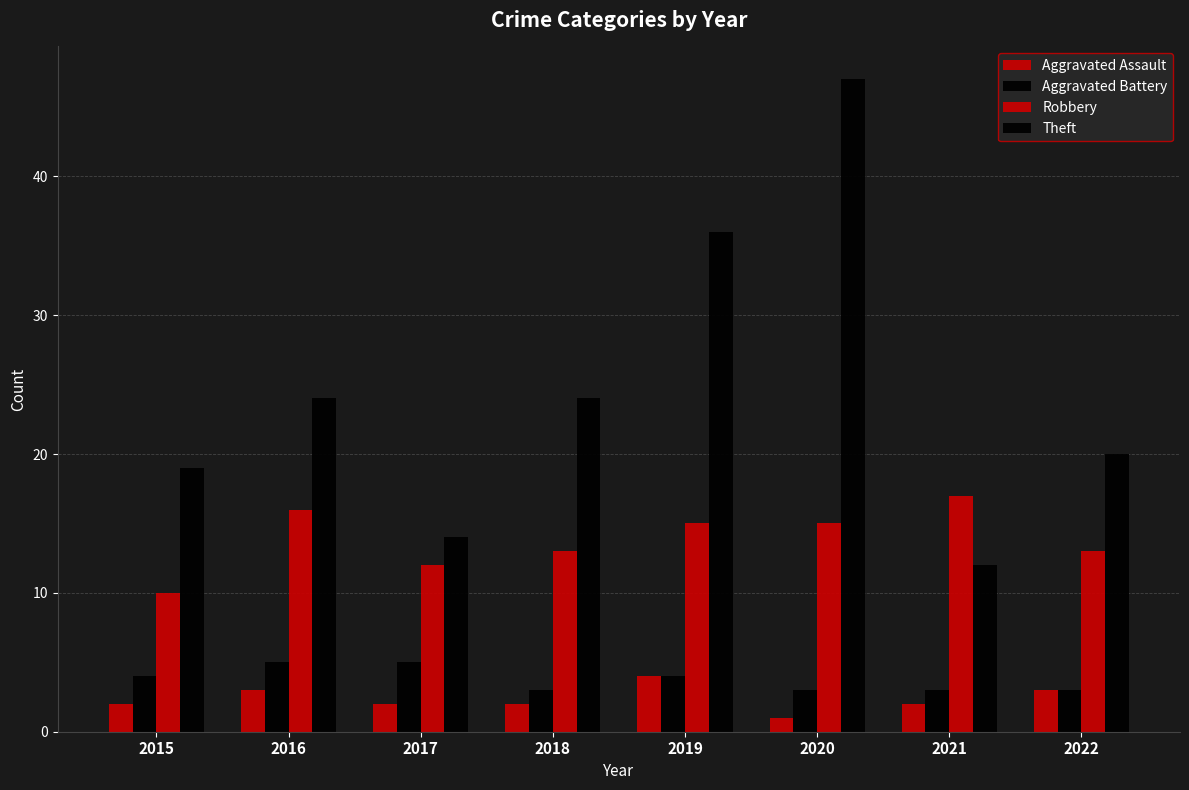

How many groups of bars are there?

8